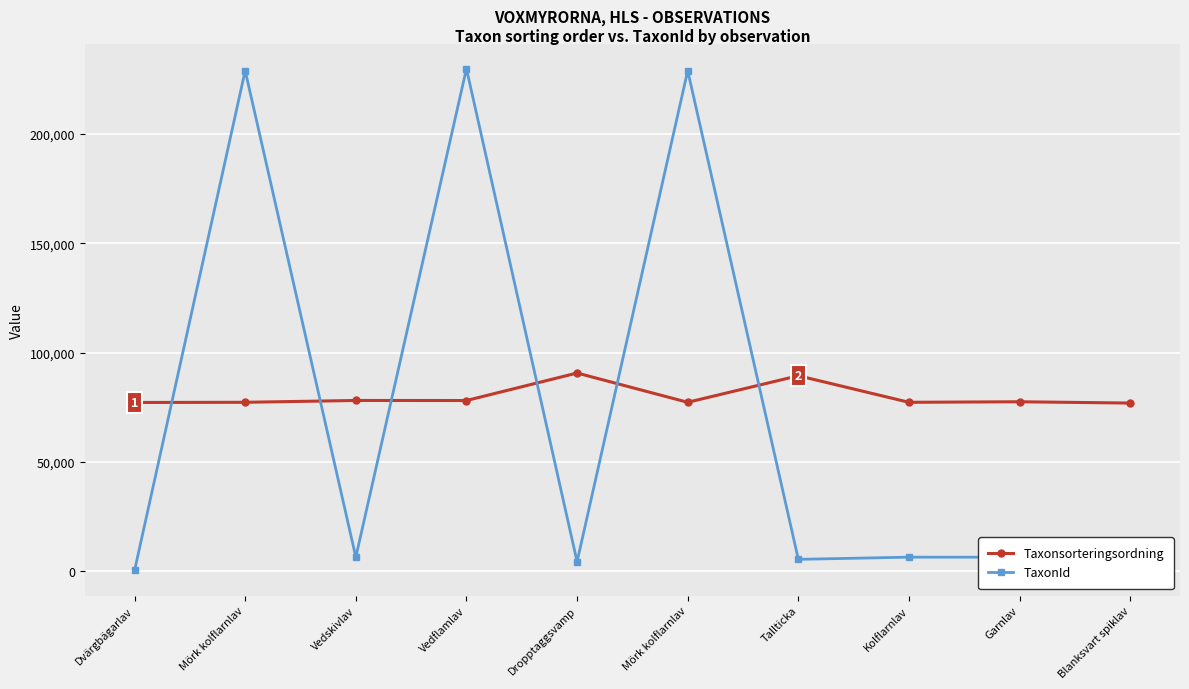

At which label is TaxonId closest to 115087?

Vedskivlav